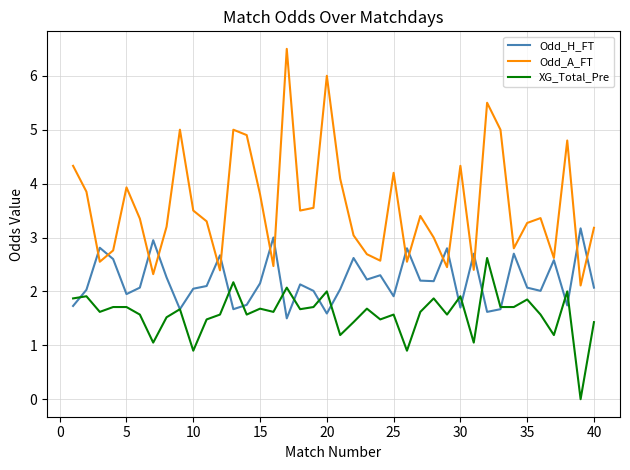

List the series in order of their overall mean, lowest first.

XG_Total_Pre, Odd_H_FT, Odd_A_FT